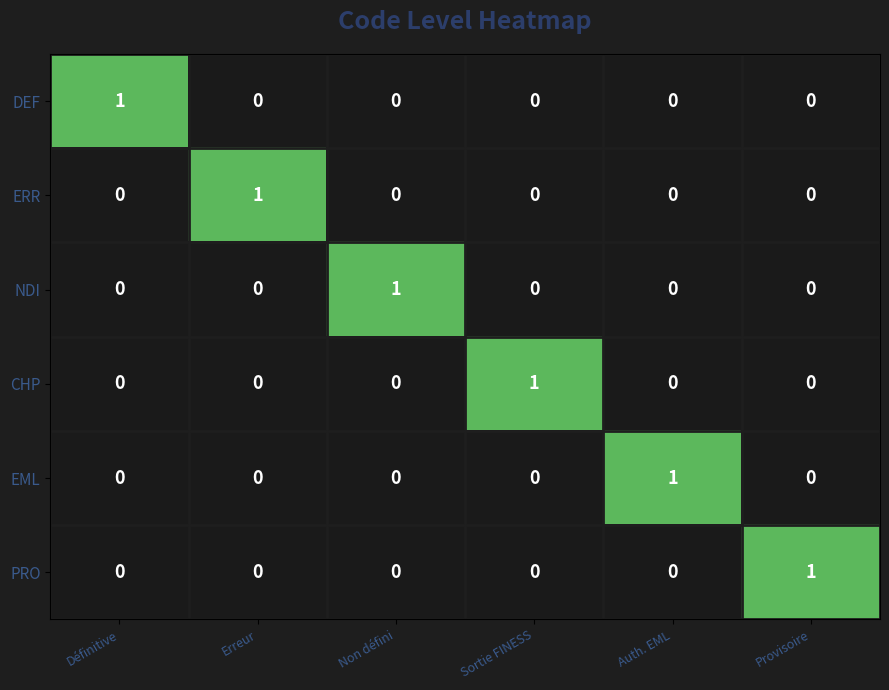

What is the spread (max minus min) of values at Non défini?

1